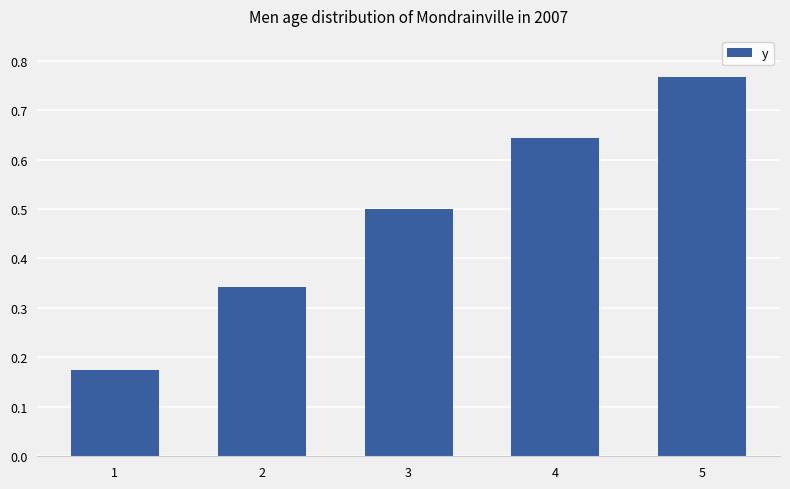

List the labels in order of value, smallest first.

1, 2, 3, 4, 5